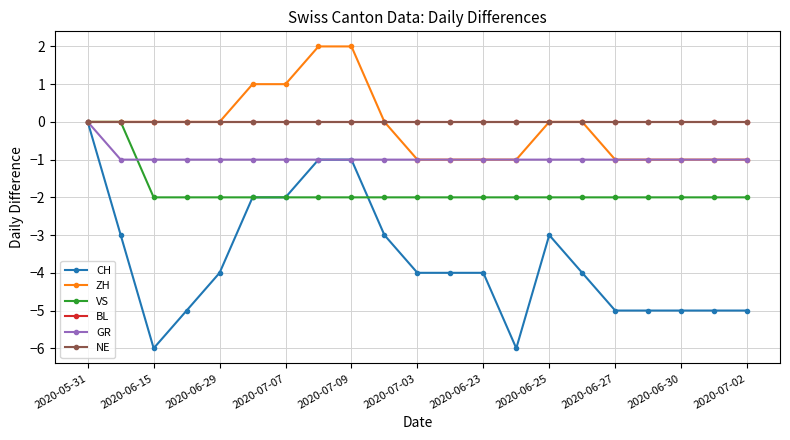

Reading left to right, extract all data points from this chart.

CH: 0	-3	-6	-5	-4	-2	-2	-1	-1	-3	-4	-4	-4	-6	-3	-4	-5	-5	-5	-5	-5
ZH: 0	0	0	0	0	1	1	2	2	0	-1	-1	-1	-1	0	0	-1	-1	-1	-1	-1
VS: 0	0	-2	-2	-2	-2	-2	-2	-2	-2	-2	-2	-2	-2	-2	-2	-2	-2	-2	-2	-2
BL: 0	0	0	0	0	0	0	0	0	0	0	0	0	0	0	0	0	0	0	0	0
GR: 0	-1	-1	-1	-1	-1	-1	-1	-1	-1	-1	-1	-1	-1	-1	-1	-1	-1	-1	-1	-1
NE: 0	0	0	0	0	0	0	0	0	0	0	0	0	0	0	0	0	0	0	0	0